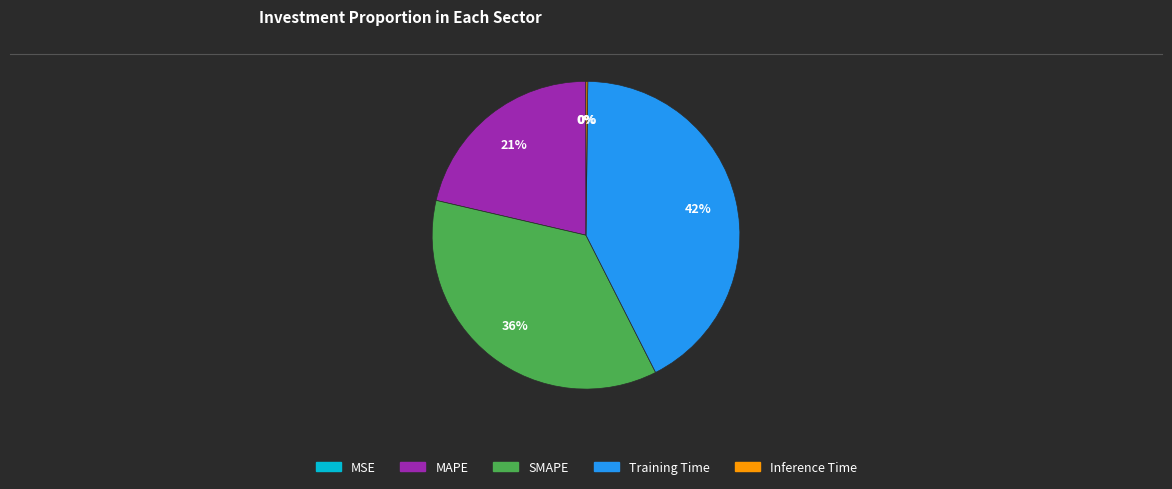

To the nearest percent, what percentage of the pie is Training Time?

42%